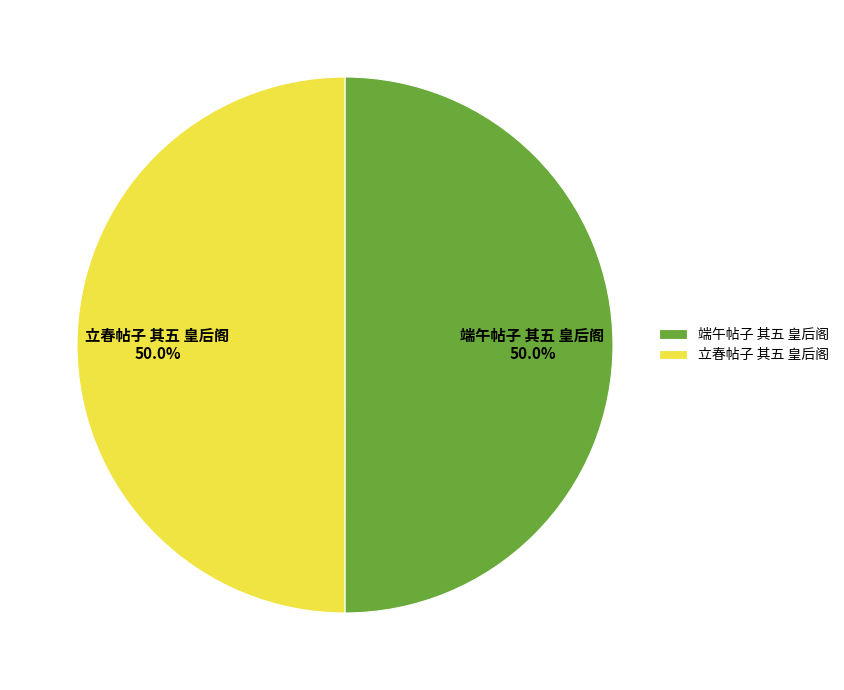

To the nearest percent, what percentage of the pie is 端午帖子 其五 皇后阁?

50%